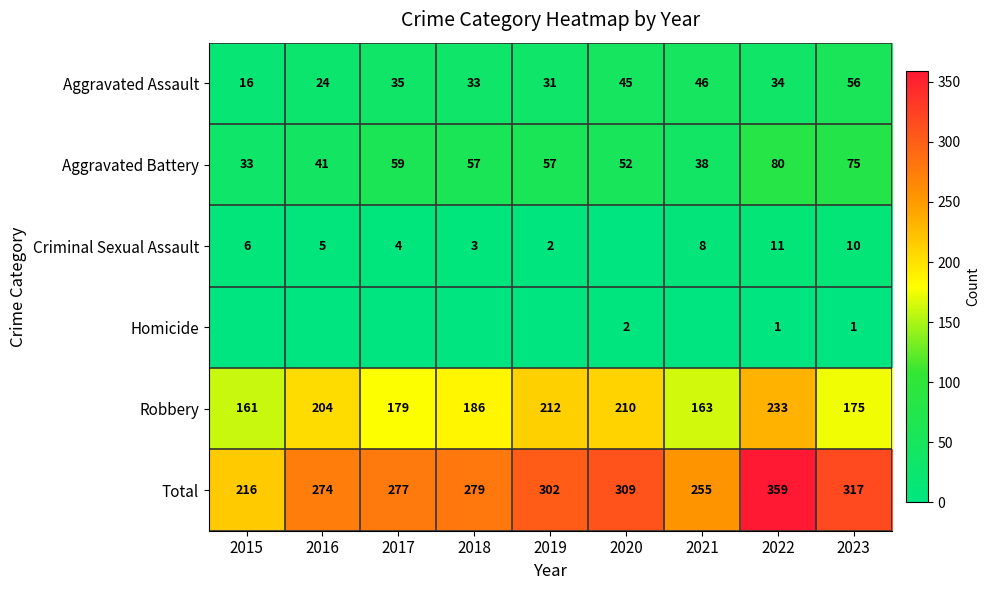

Rank the categories by Total value from lowest to highest.

2015, 2021, 2016, 2017, 2018, 2019, 2020, 2023, 2022